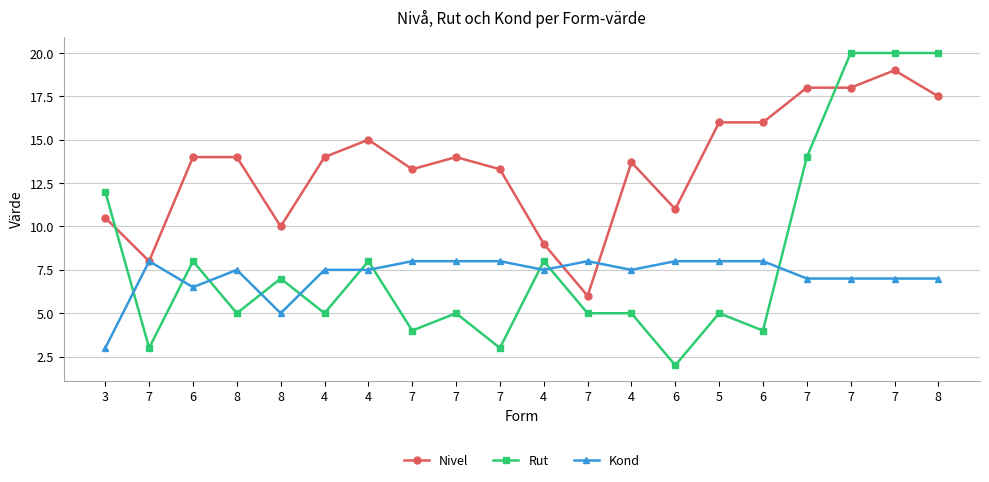

Count the number of data series in this chart.

3